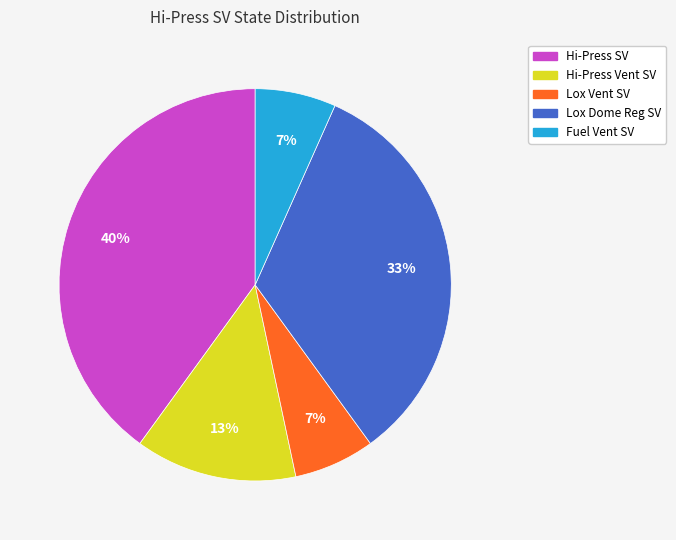

Is there a majority slice in this chart?

No